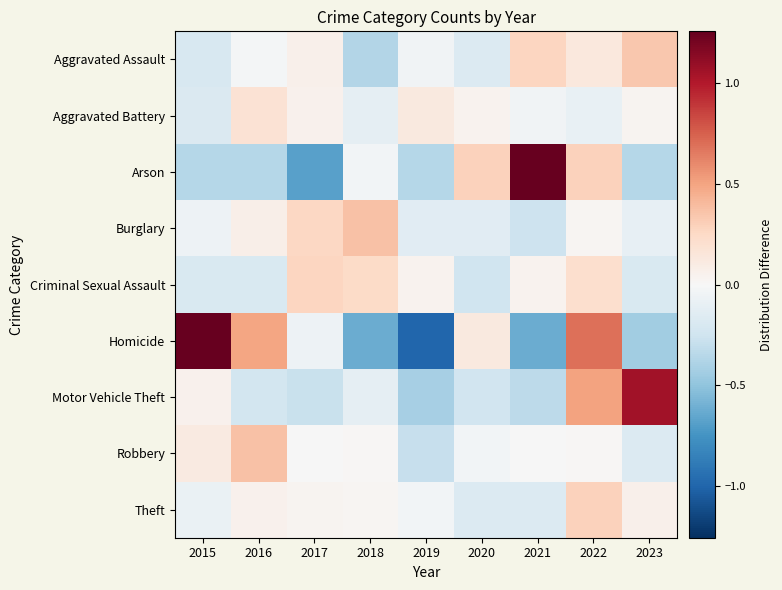

Rank the series by their maximum value, from lowest to highest.

Aggravated Battery, Criminal Sexual Assault, Theft, Aggravated Assault, Burglary, Robbery, Motor Vehicle Theft, Homicide, Arson